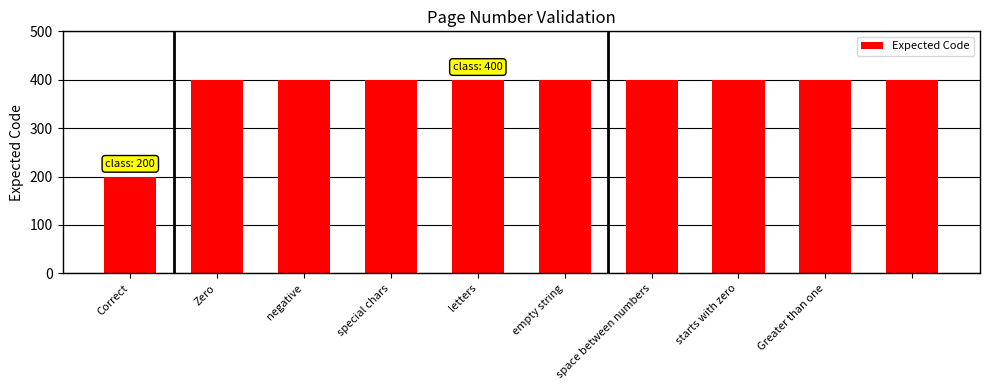

What is the greatest value displayed?

400